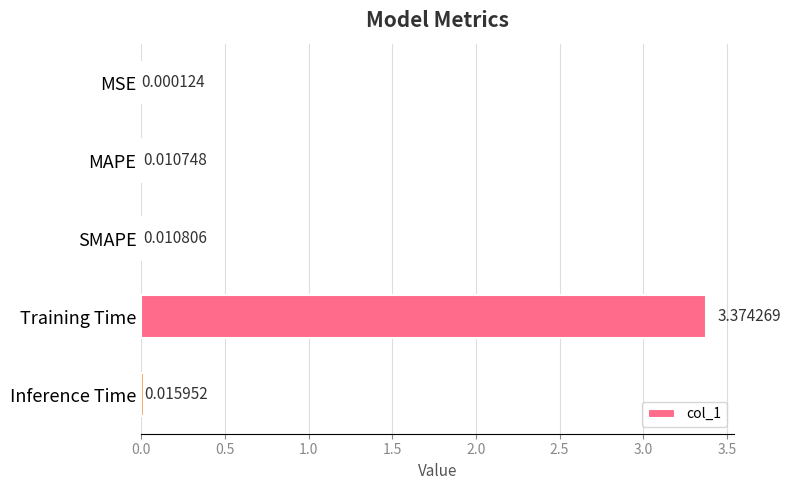

Between Inference Time and MAPE, which is larger?

Inference Time